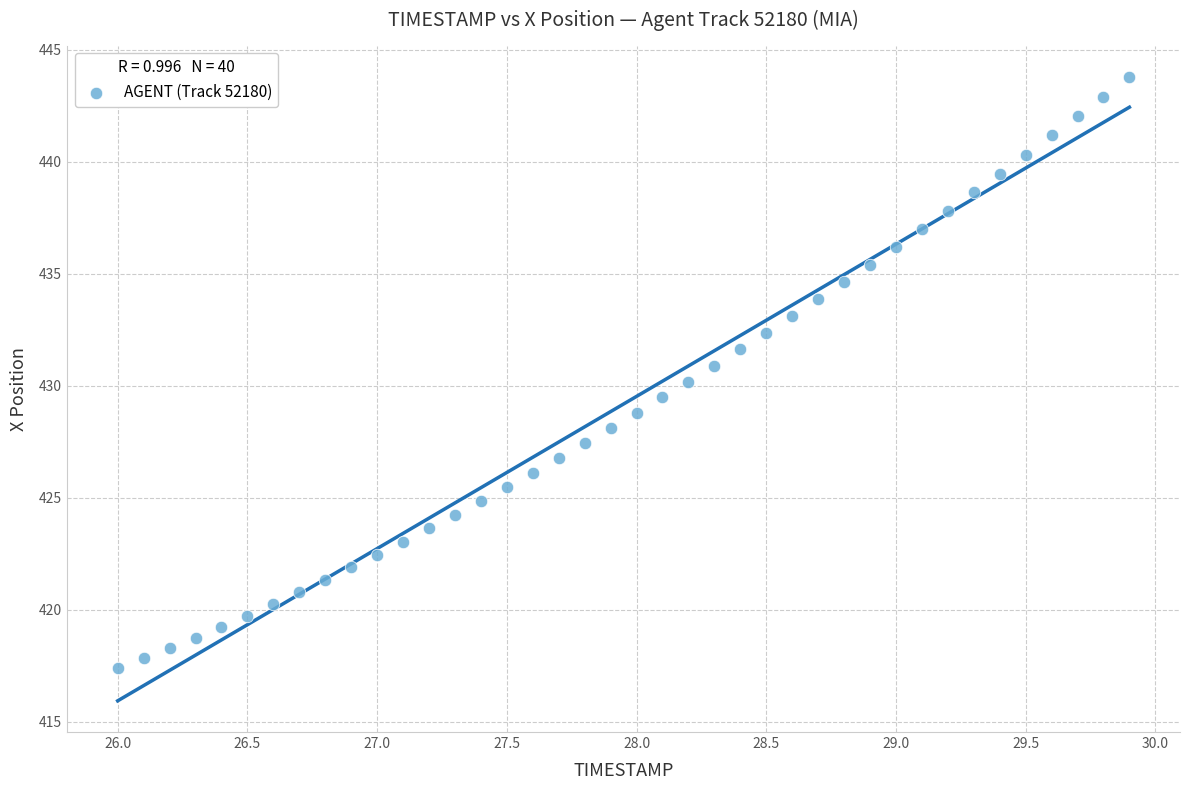

What is the range of Y values (max minus min)?

26.4